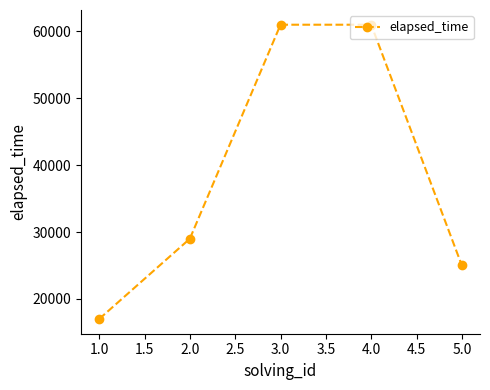

The value at 2.0 is 29000. True or false?

True